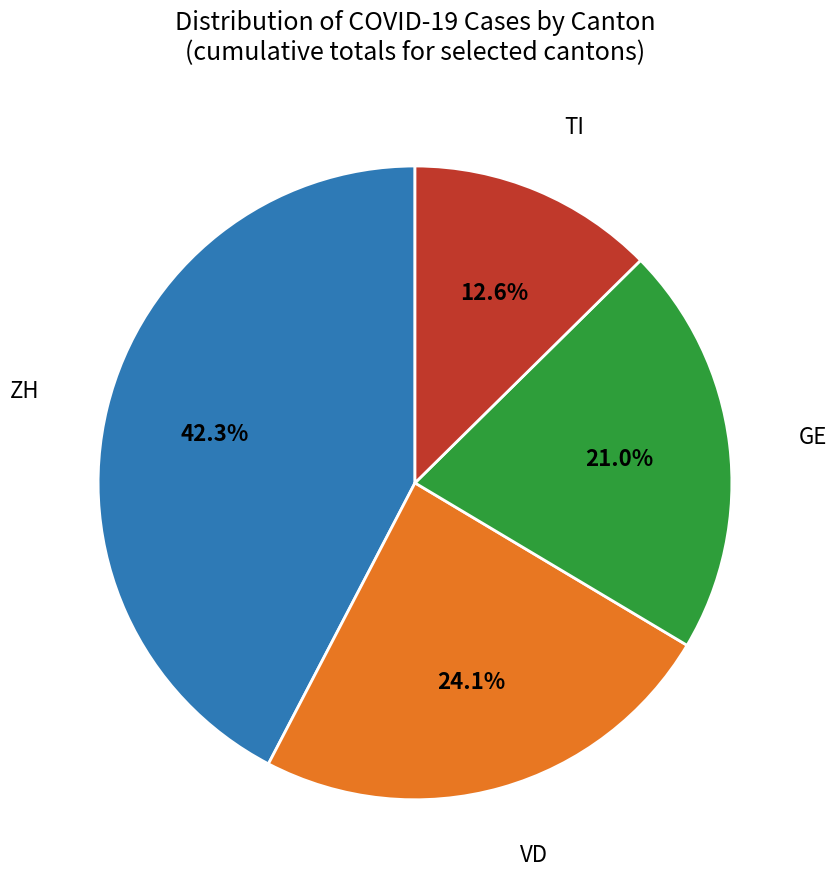

Is there any slice that represents more than half of the pie?

No